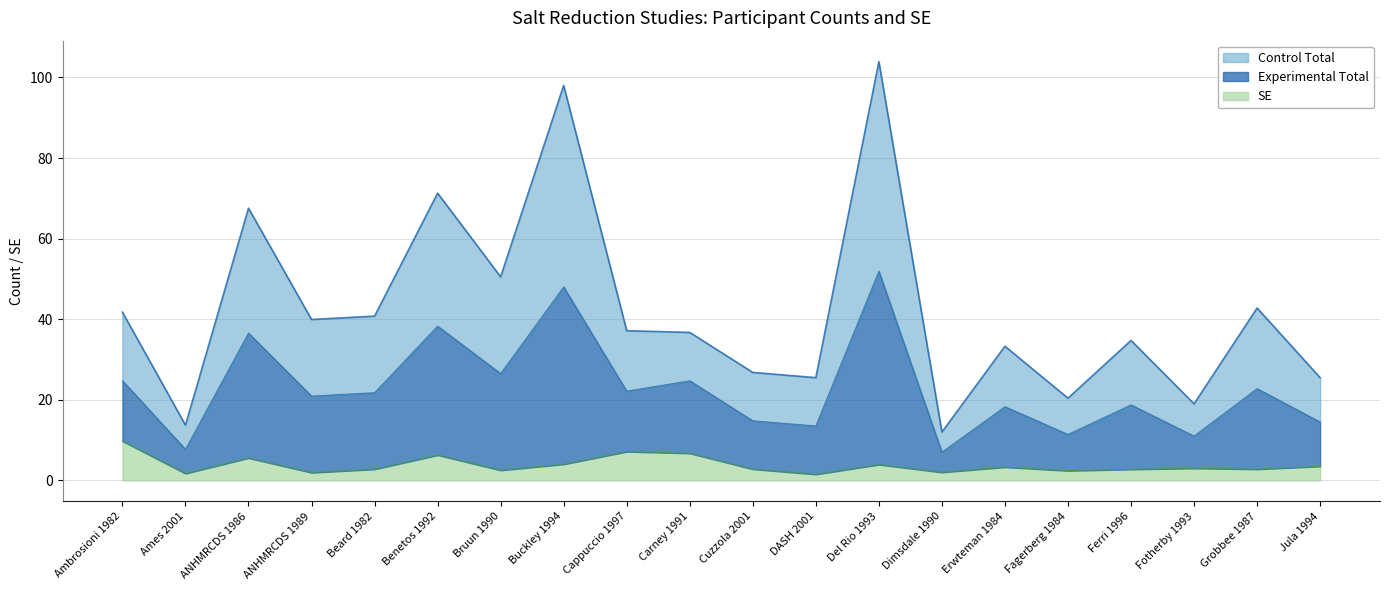

What are all the series names shown in the legend?

Control Total, Experimental Total, SE